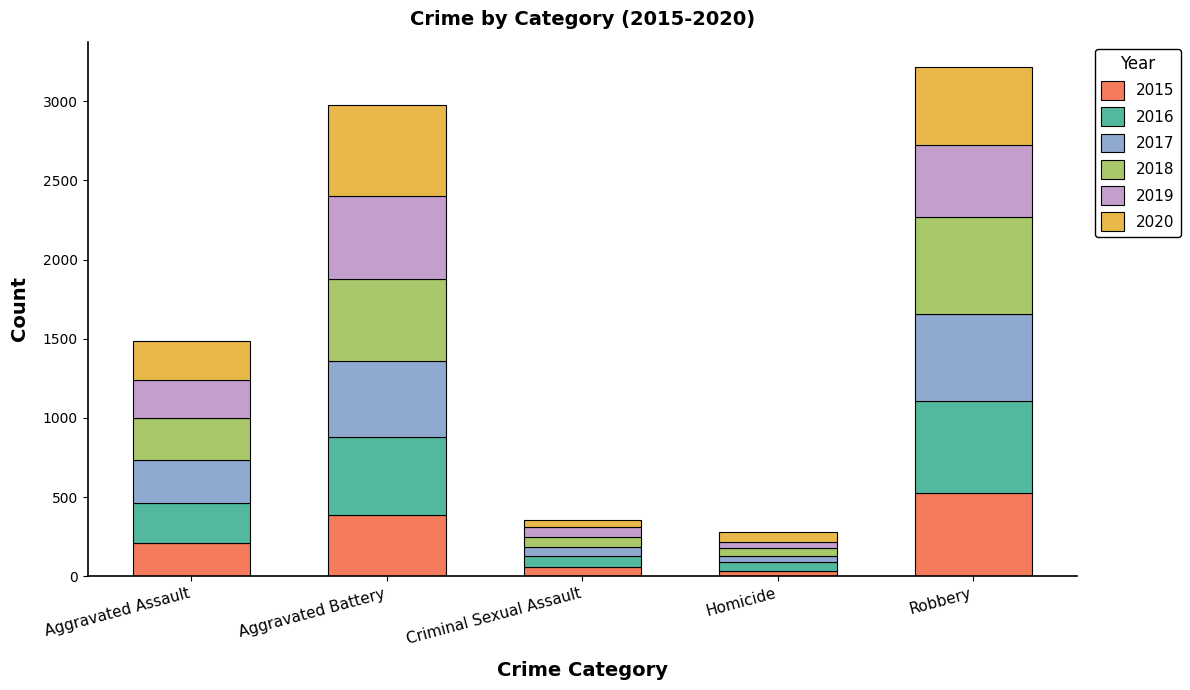

What is the total value across all series at Aggravated Battery?

2974